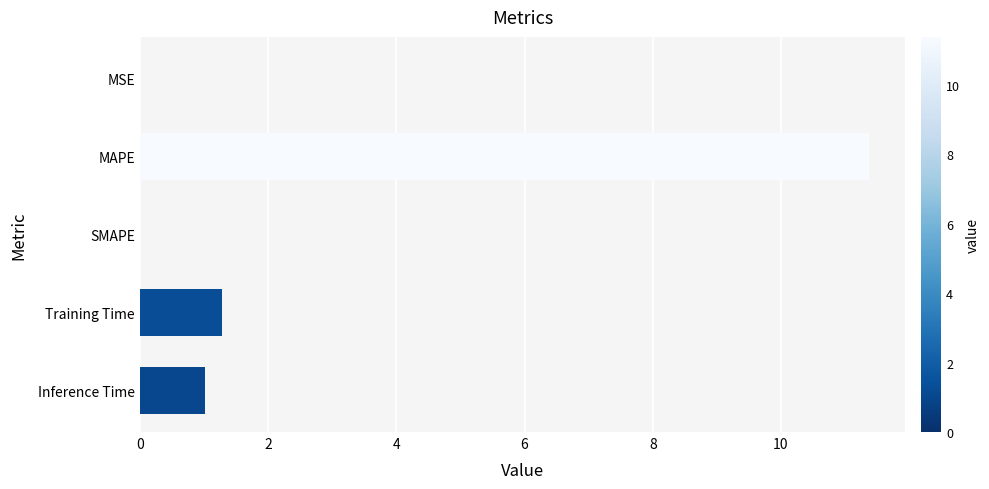

What is the maximum value shown in the chart?

11.4